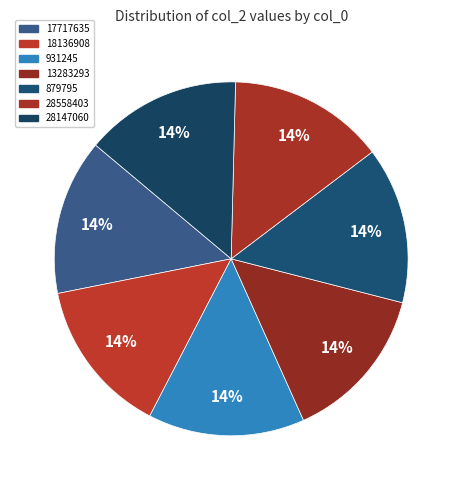

Is it true that 18136908 is 6% of the pie?

False